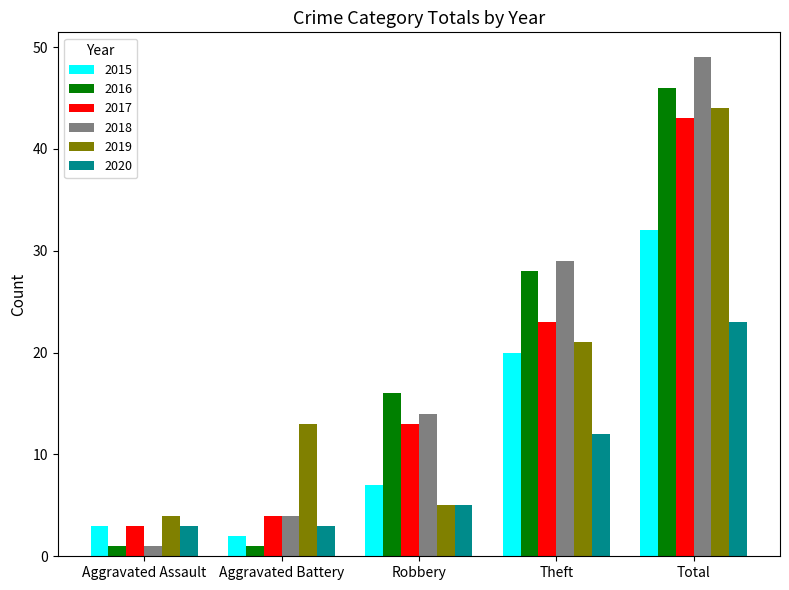

Which series has the largest total across all categories?

2018